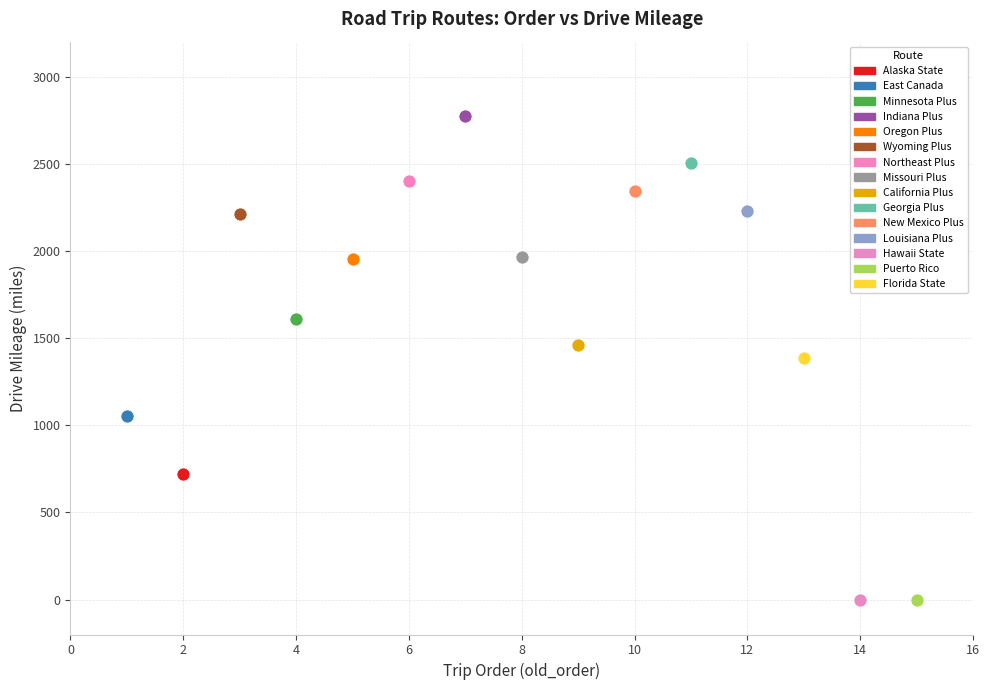

What are all the series names shown in the legend?

Alaska State, East Canada, Minnesota Plus, Indiana Plus, Oregon Plus, Wyoming Plus, Northeast Plus, Missouri Plus, California Plus, Georgia Plus, New Mexico Plus, Louisiana Plus, Hawaii State, Puerto Rico, Florida State